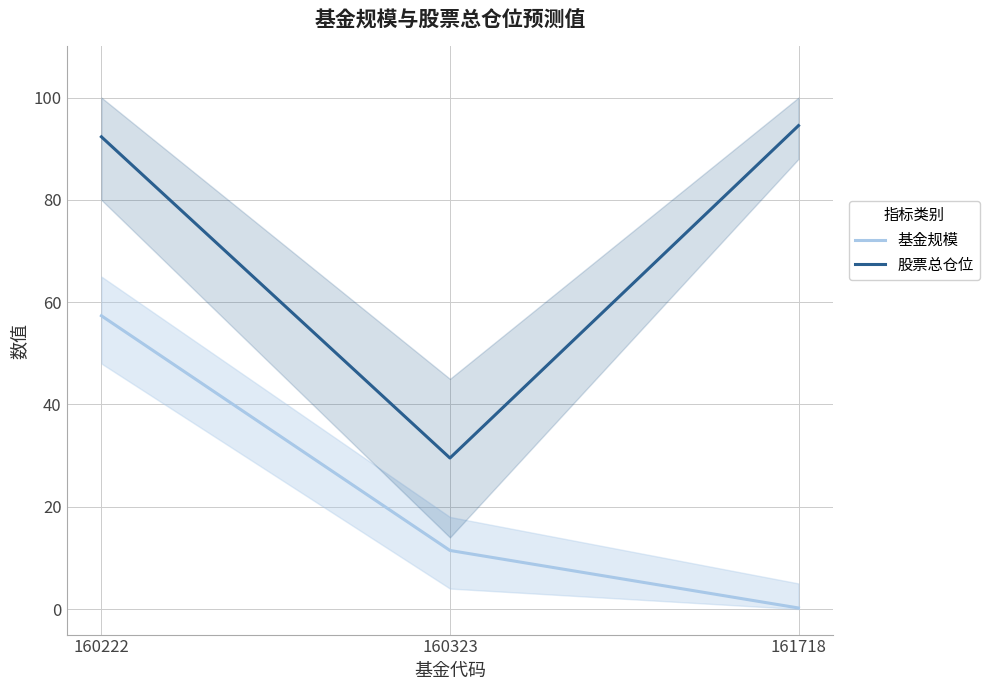

What is the value of the 基金规模 point at the 2nd from the left?

11.4